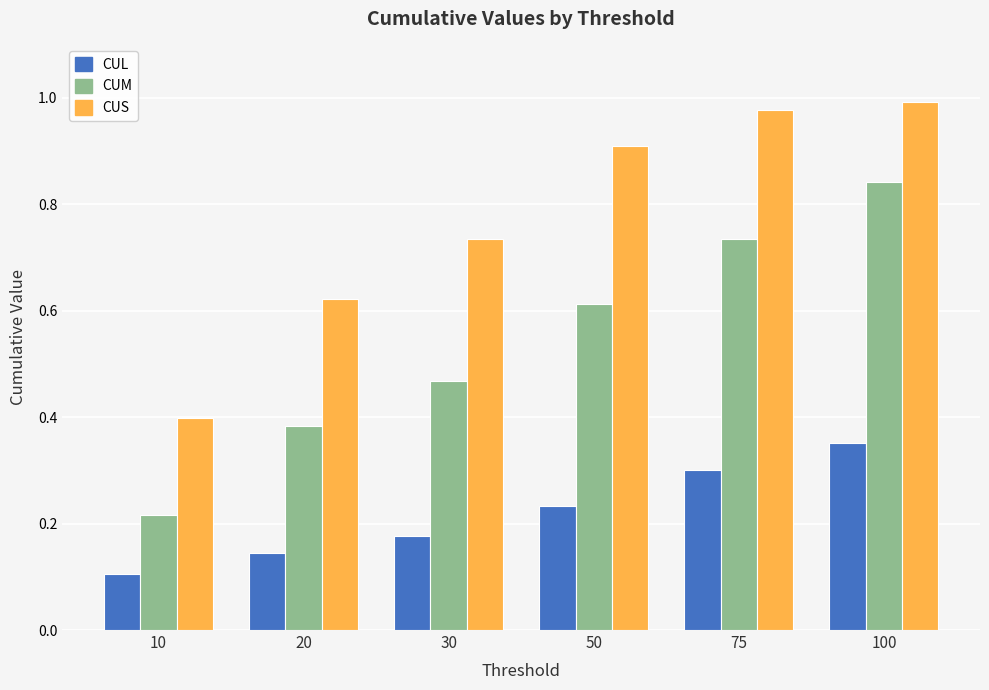

Which category has the highest value in the CUL series?

100